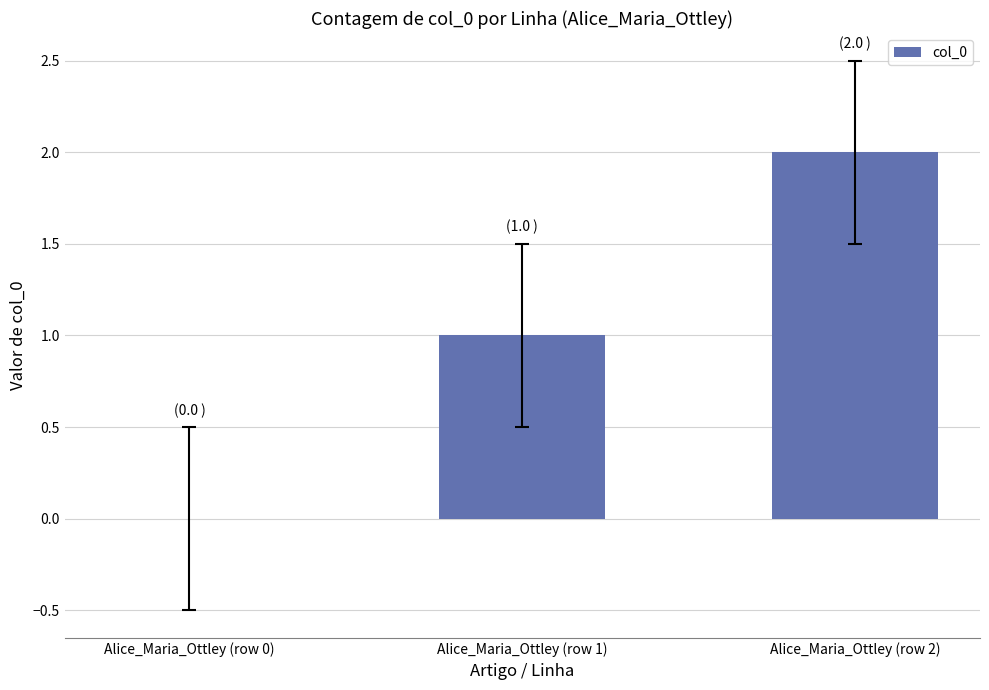

At which category does the chart reach its peak across all series?

Alice_Maria_Ottley (row 2)